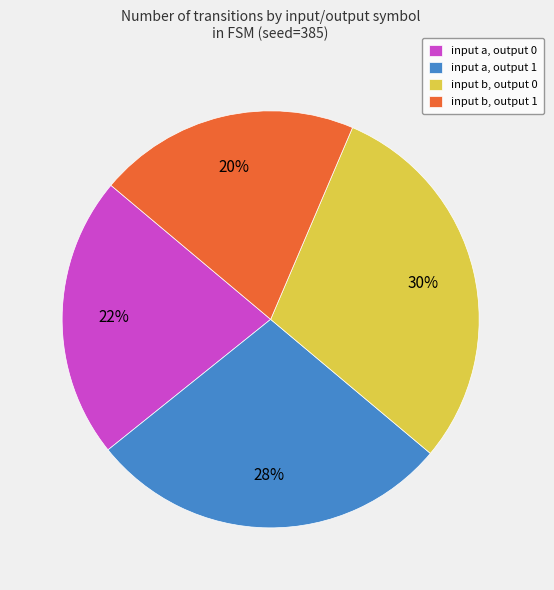

Is it true that input b, output 1 is 12% of the pie?

False